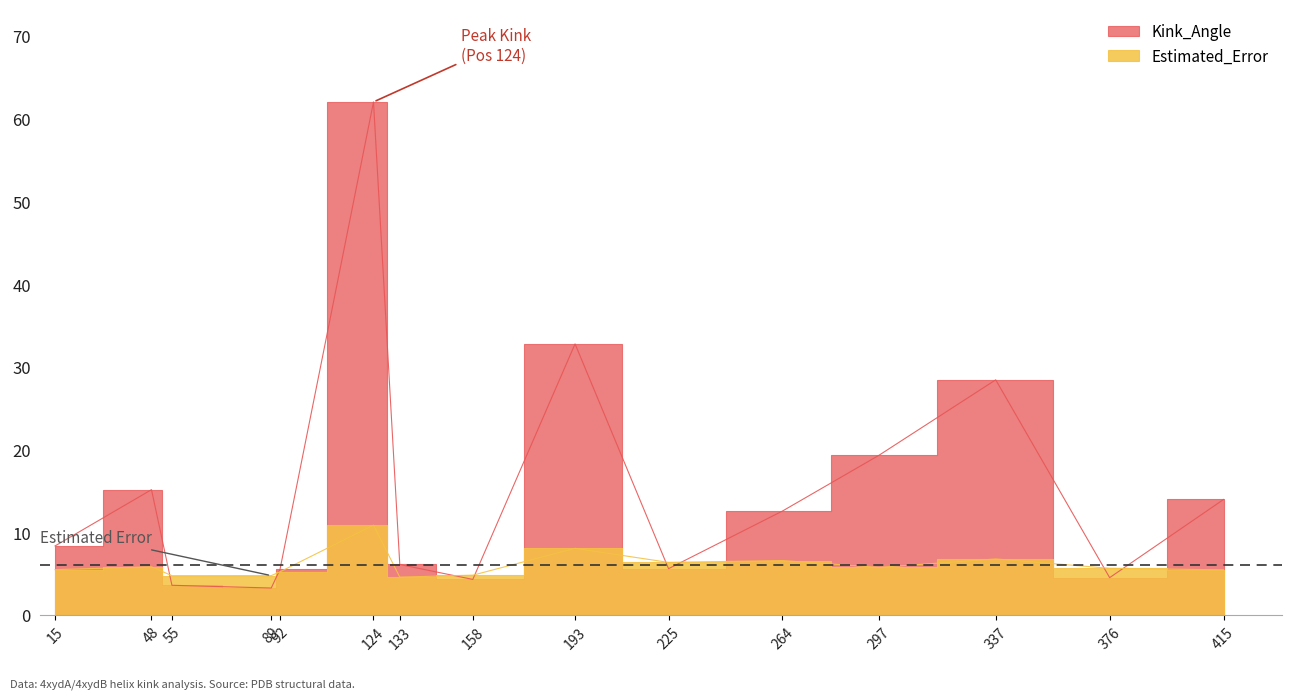

What is the smallest value displayed?

3.3